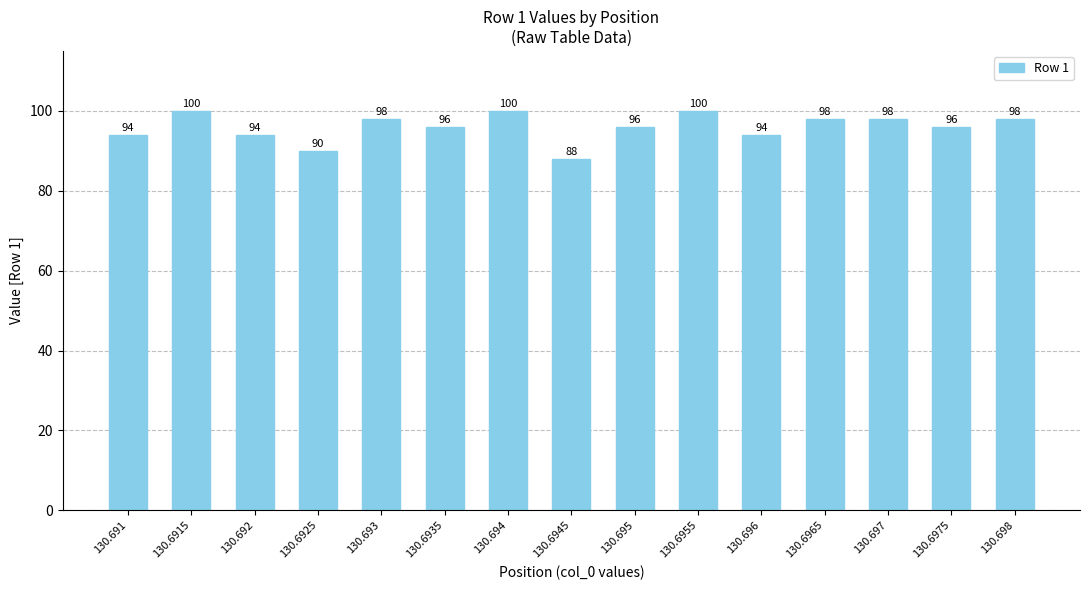

How many categories are shown in the chart?

15